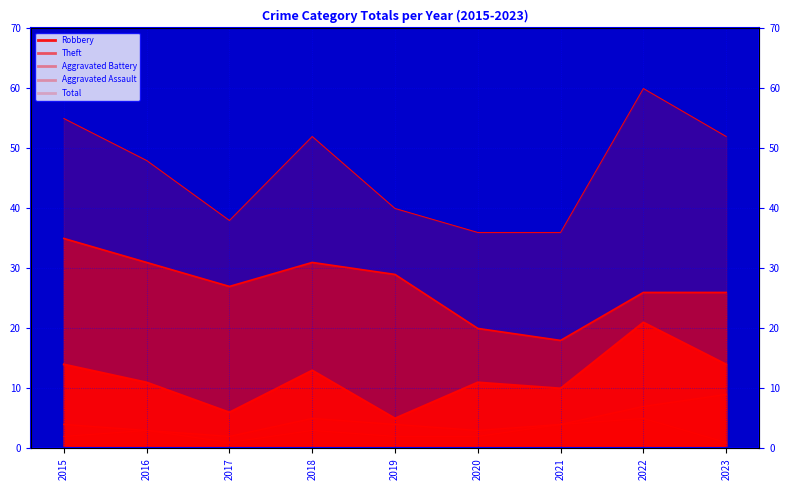

What is the minimum value for Theft?

18